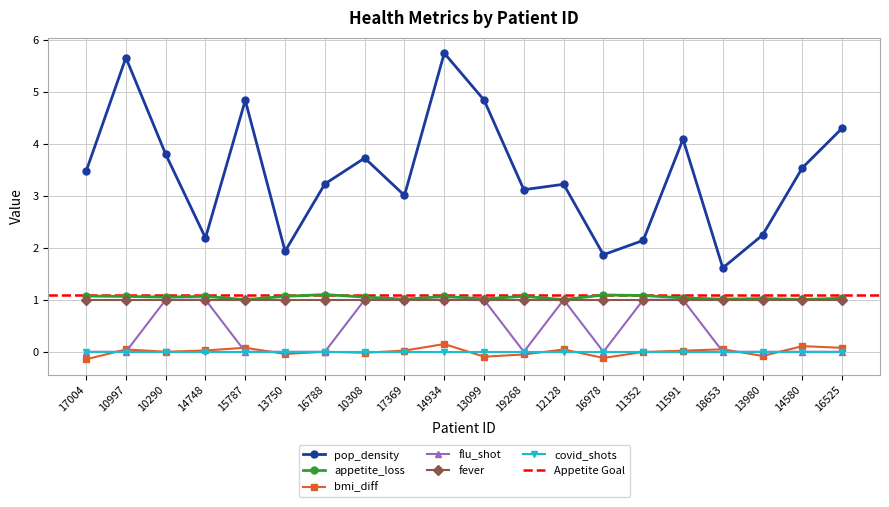

Which has a higher value, 15787 or 17004?

15787